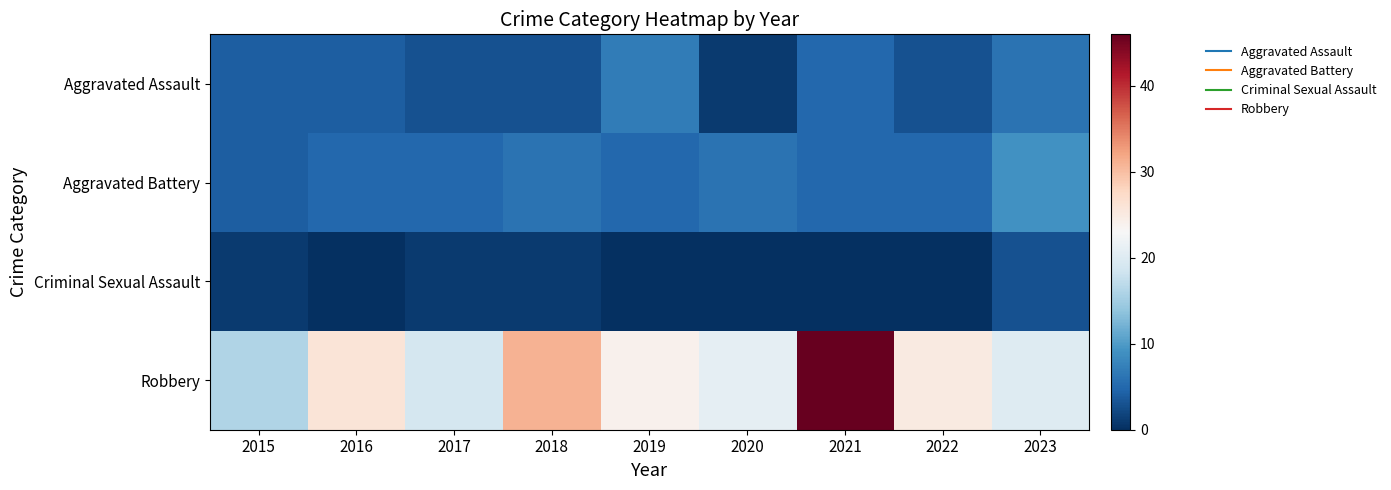

At 2015, list the series in order from smallest to largest.

Criminal Sexual Assault, Aggravated Assault, Aggravated Battery, Robbery